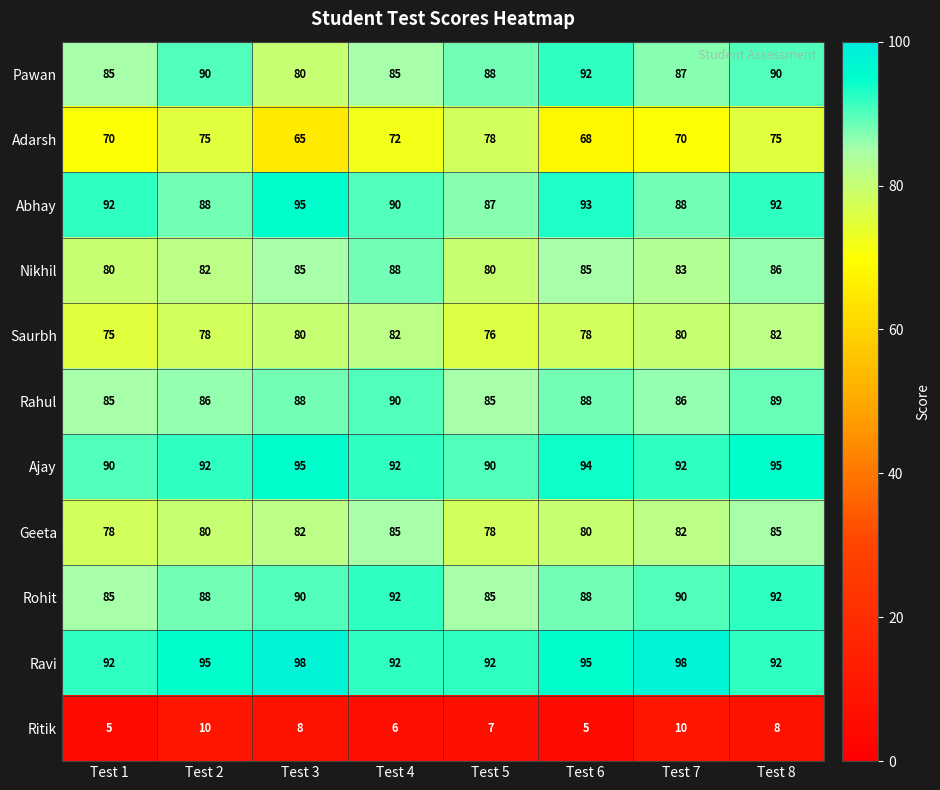

The Pawan series shows 143 at Test 3. True or false?

False